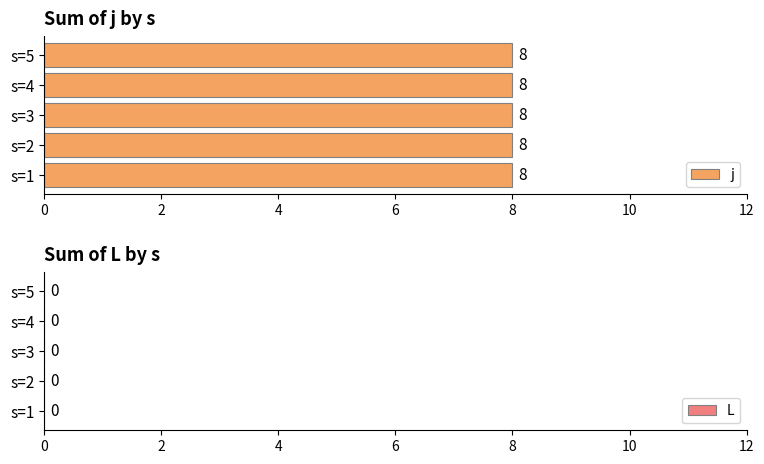

Between s=2 and s=4, which series saw the biggest shift?

j_sum